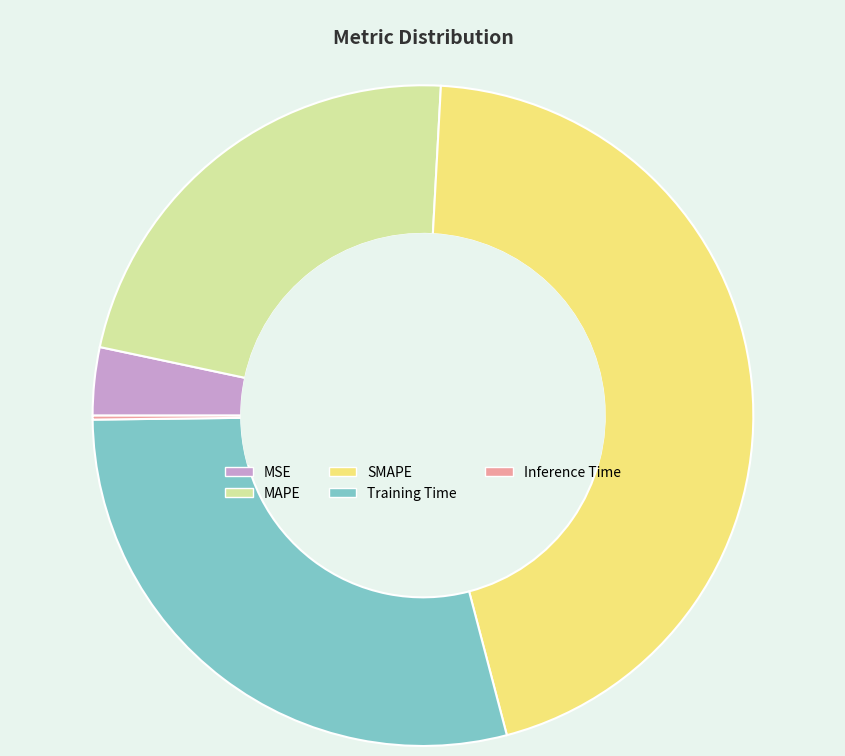

Which has a higher value, MSE or Training Time?

Training Time